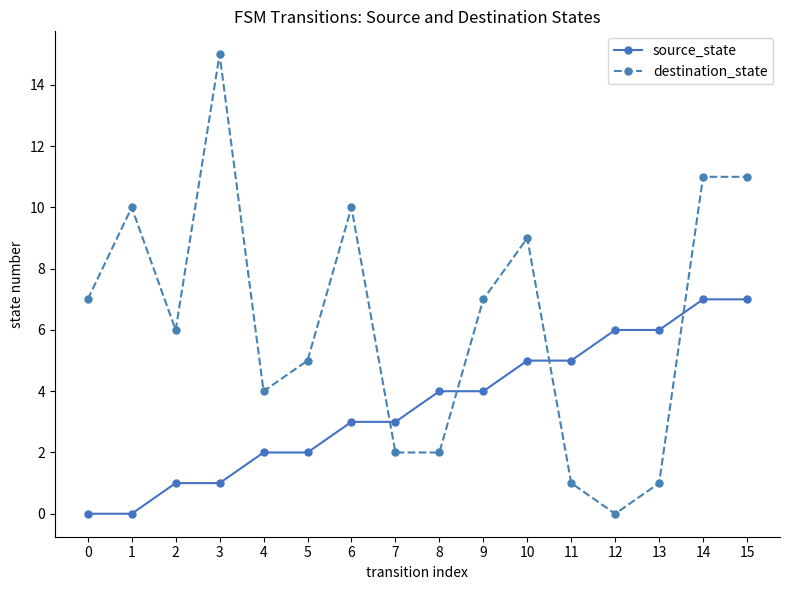

List the series in order of their overall mean, highest first.

destination_state, source_state